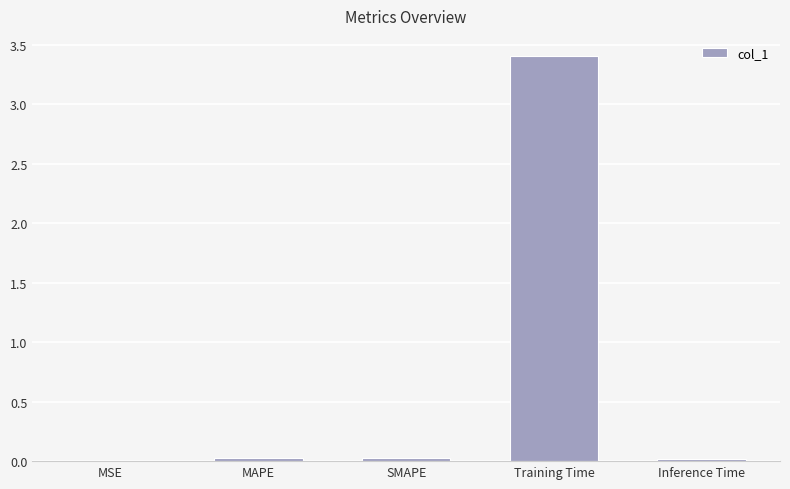

What is the sum of all values?

3.5